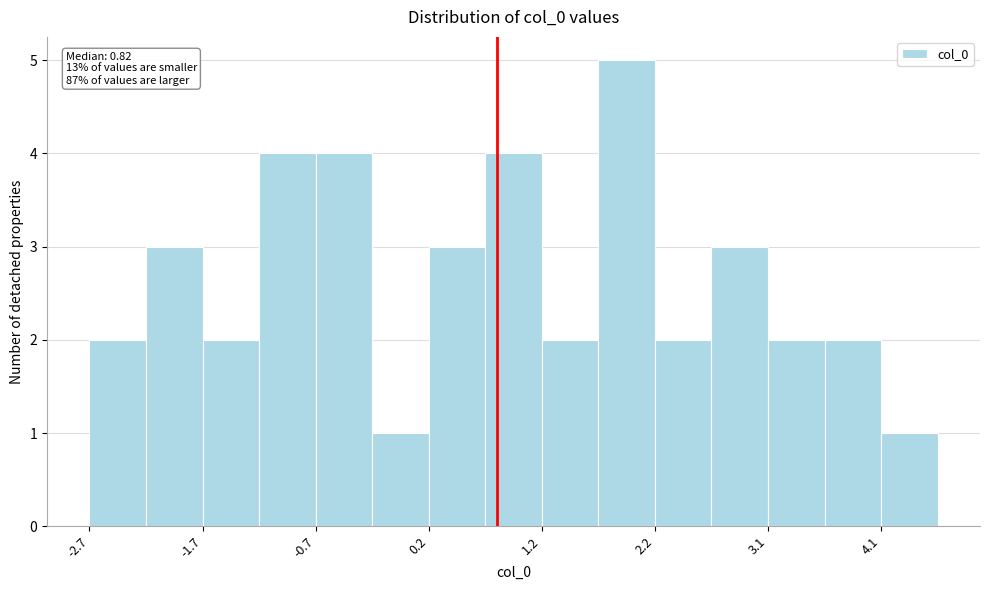

Which range on the x-axis has the tallest bar?

1.7 to 2.2